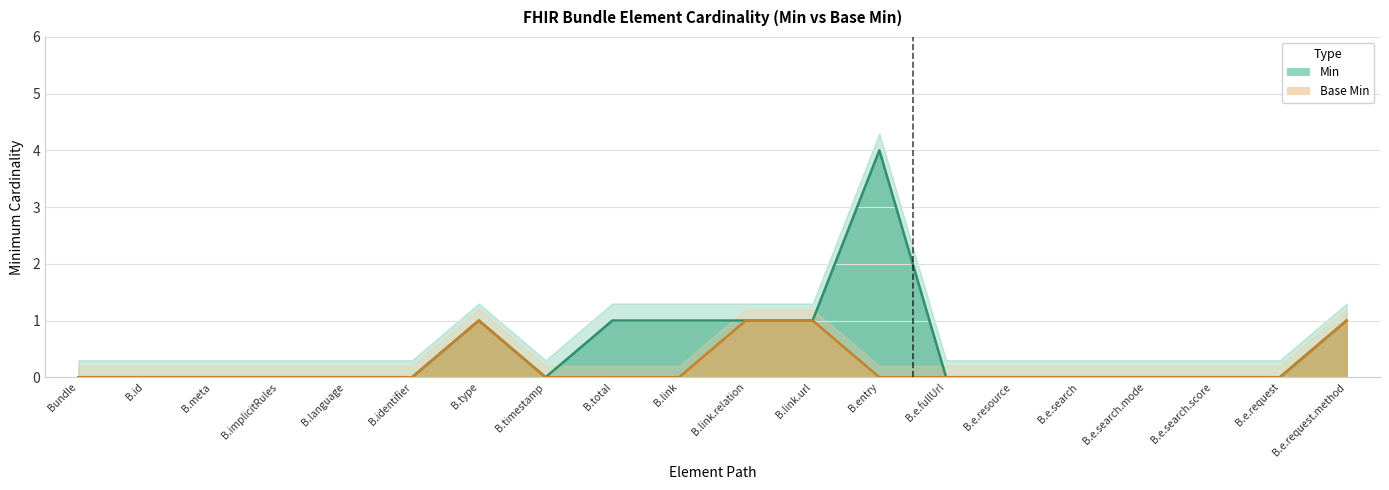

Read the Min value at B.e.request.method.

1